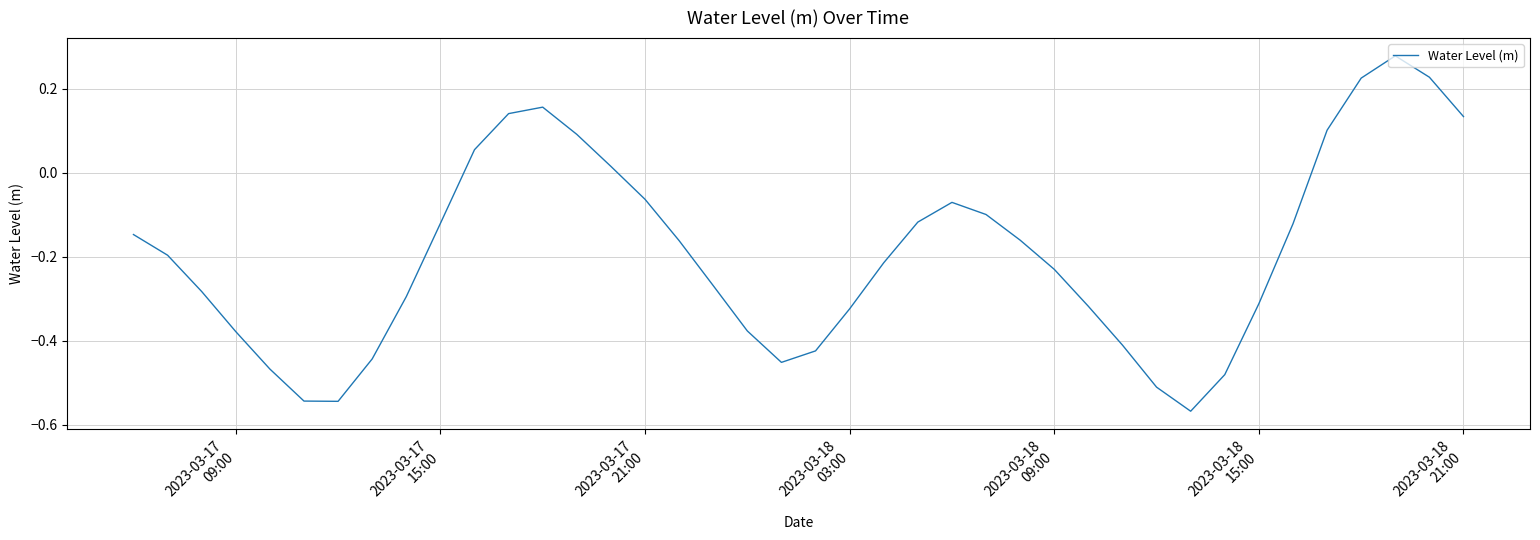

What is the difference between the maximum and minimum values?

0.8